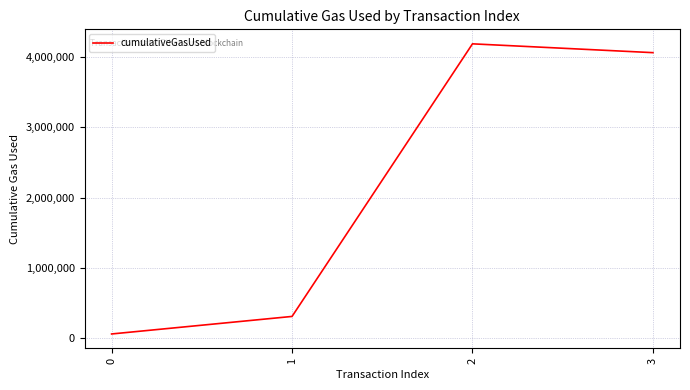

List the labels in order of value, smallest first.

0, 1, 3, 2